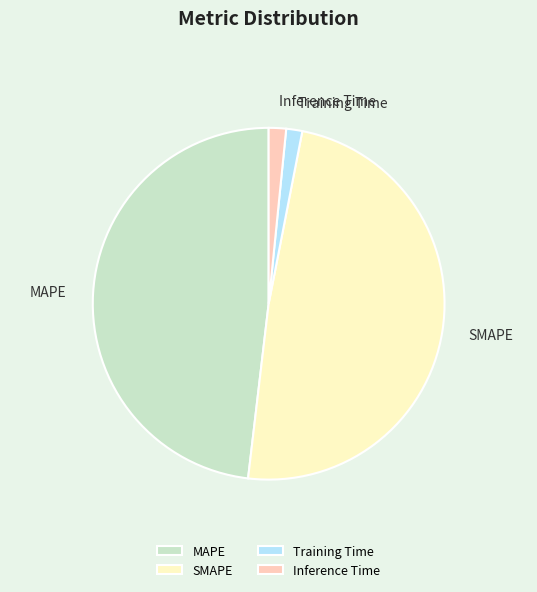

What is the largest slice in the pie chart?

SMAPE